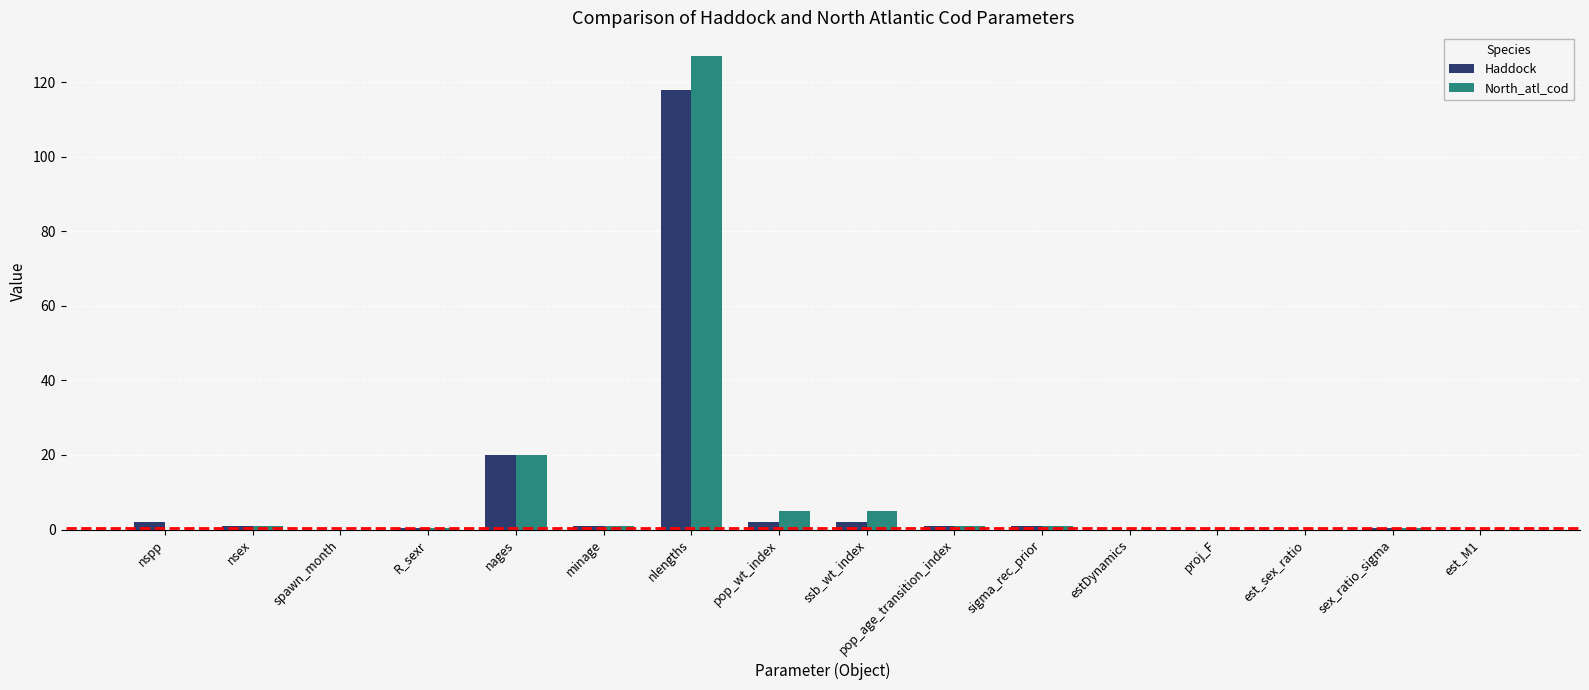

Which category has the highest value in the North_atl_cod series?

nlengths